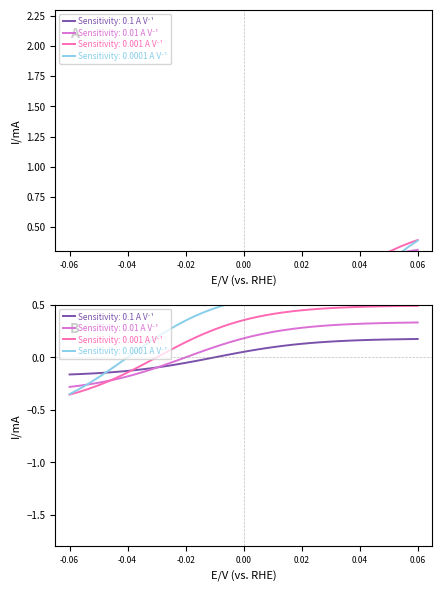

Does the chart have visible grid lines?

No